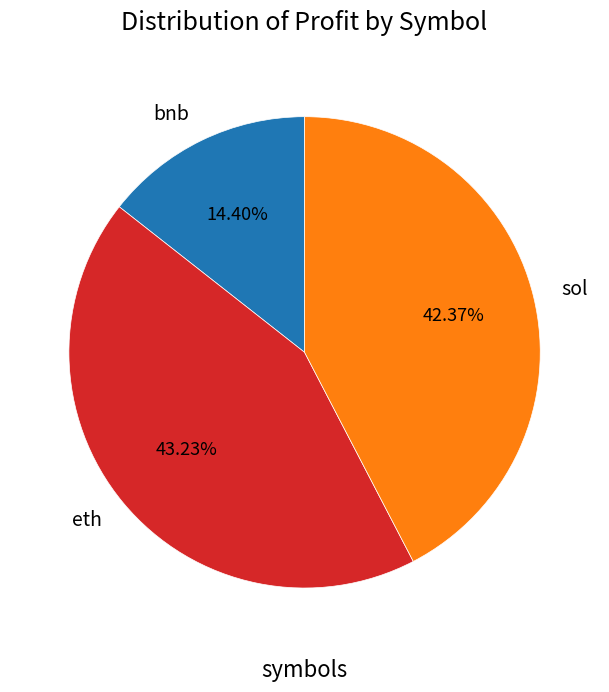

Do sol and bnb together represent more than half of the pie?

Yes